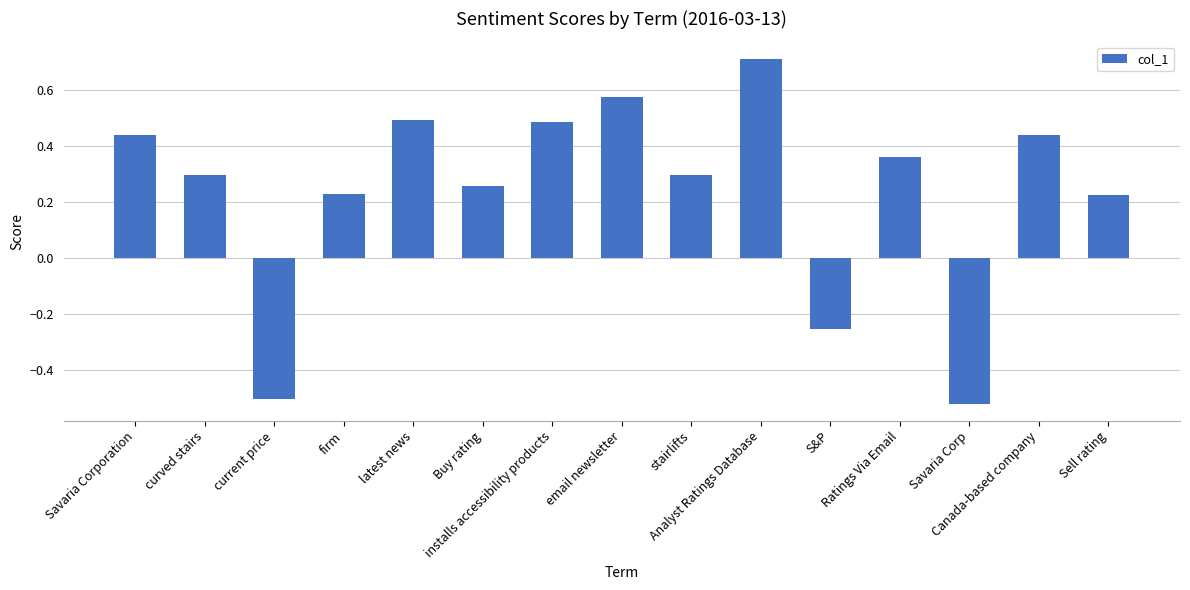

Which label corresponds to the largest value in the chart?

Analyst Ratings Database